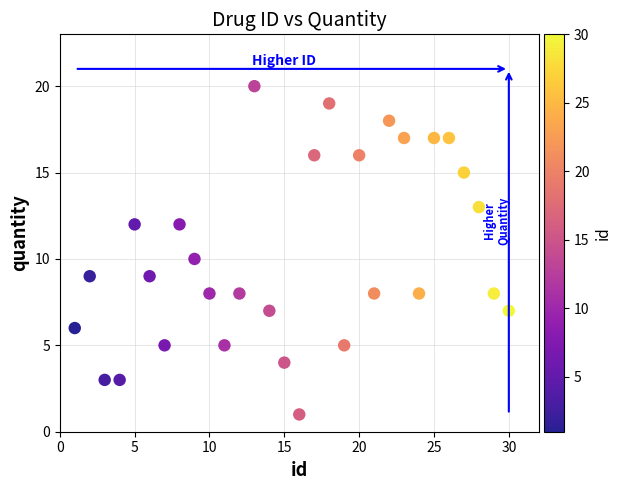

What is the range of X values (max minus min)?

29